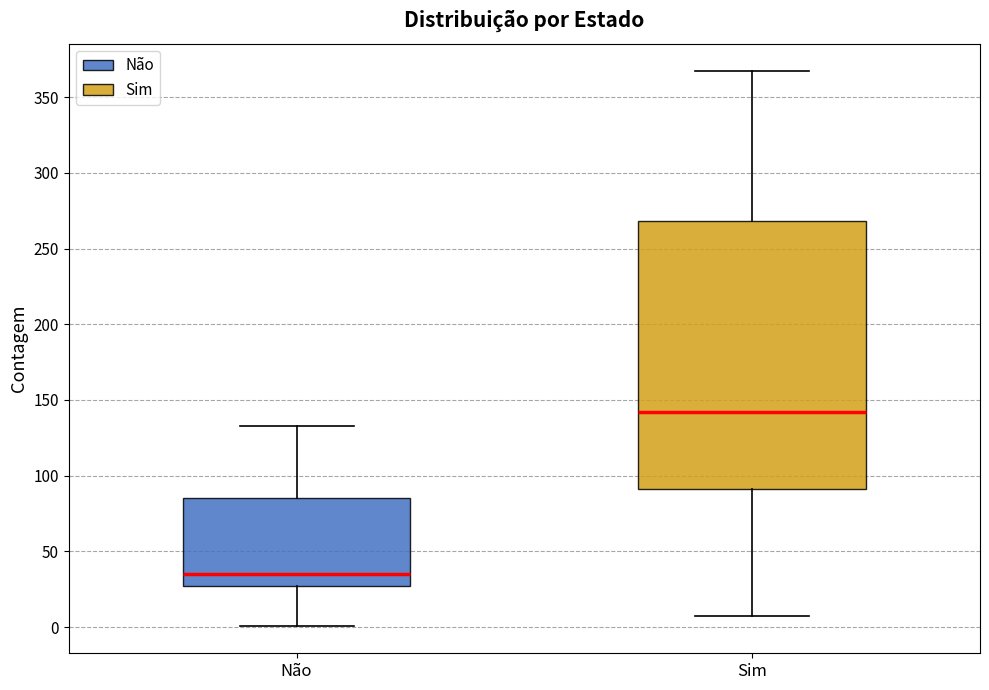

Where does the lower whisker of the box for Não end on the y-axis? The values are not printed on the chart, so give them approximately, as read against the axis.

0